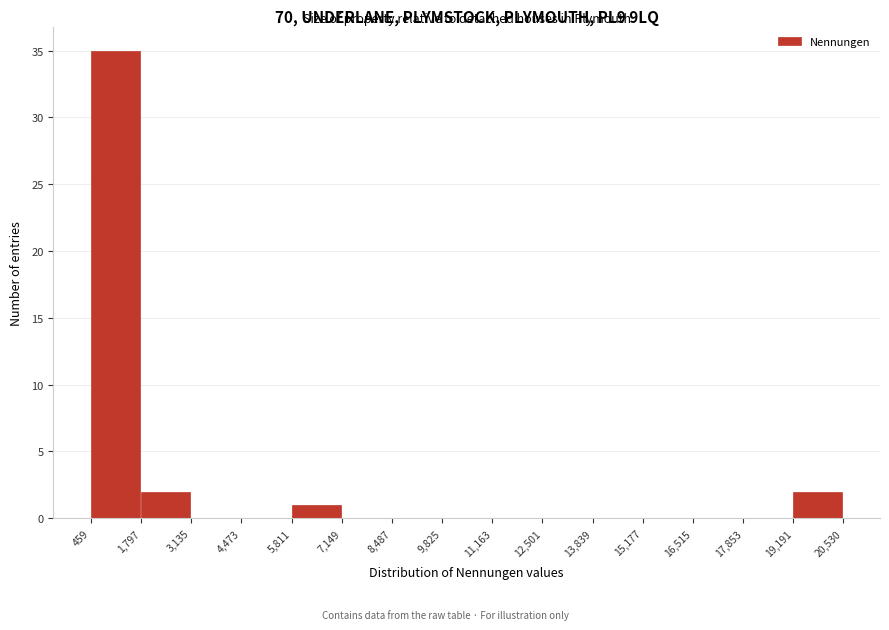

Over which range of the x-axis is the bar tallest?

459 to 1,797